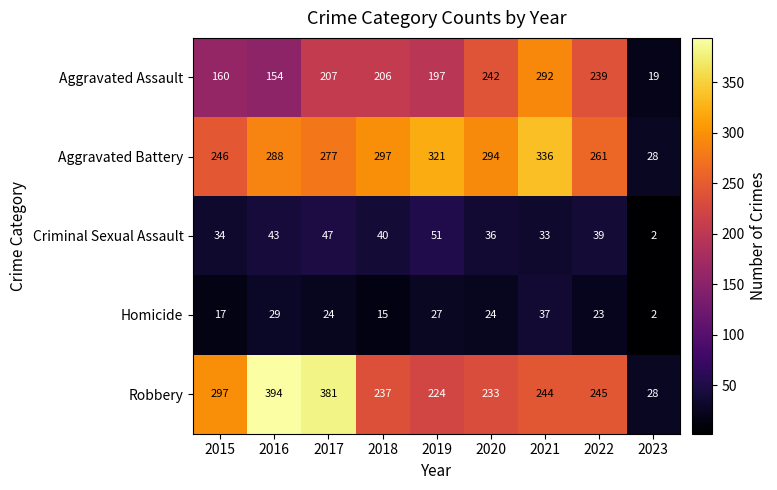

Rank the categories by Aggravated Battery value from highest to lowest.

2021, 2019, 2018, 2020, 2016, 2017, 2022, 2015, 2023